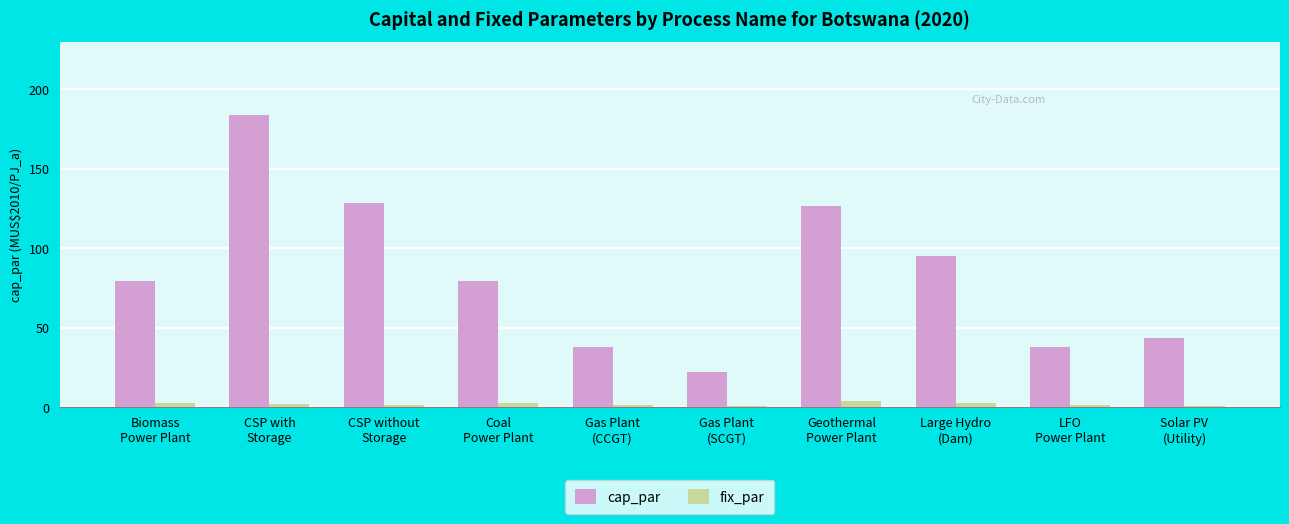

What is the approximate value of fix_par at LFO
Power Plant?

1.1